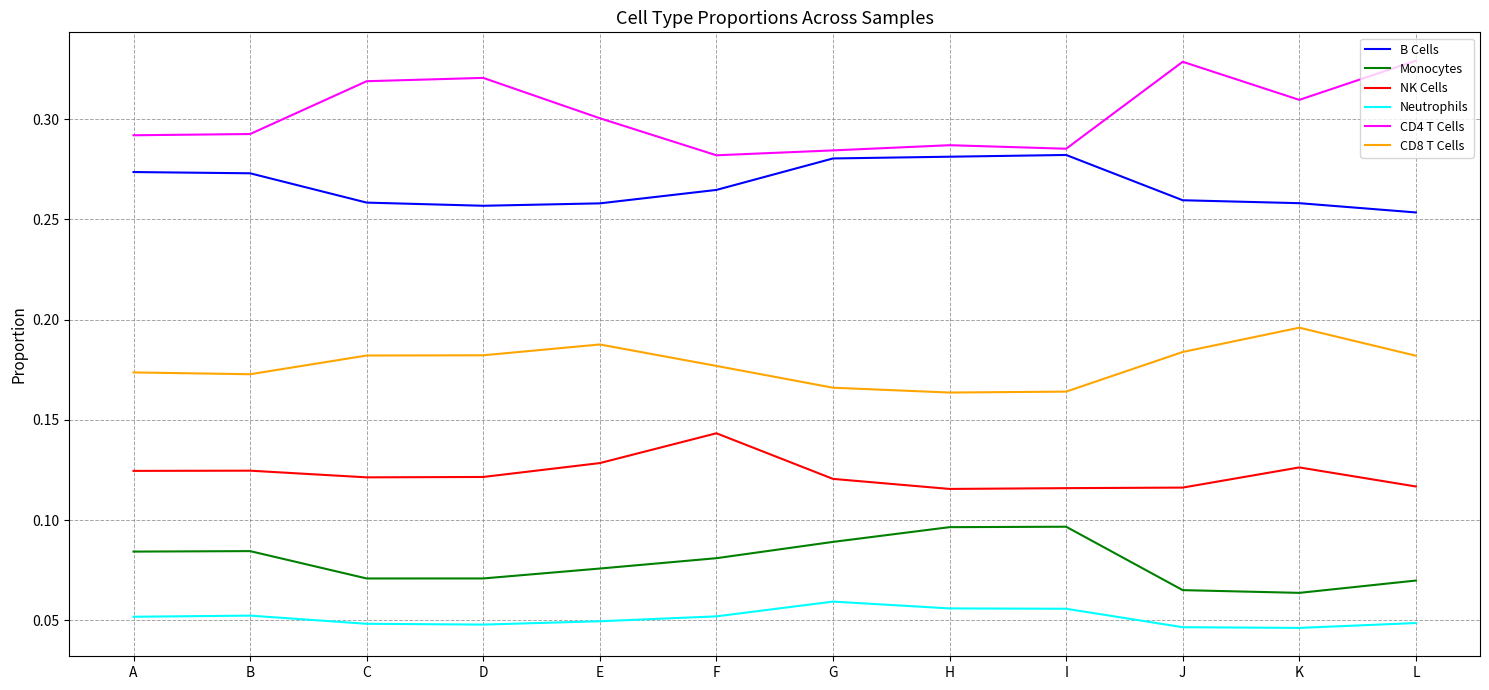

How many lines are shown in the chart?

6